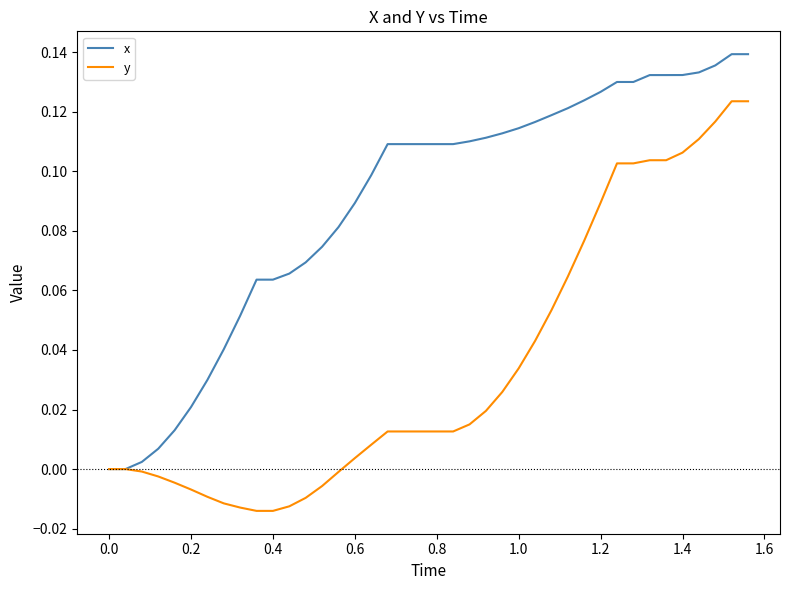

Rank the series by their maximum value, from lowest to highest.

y, x